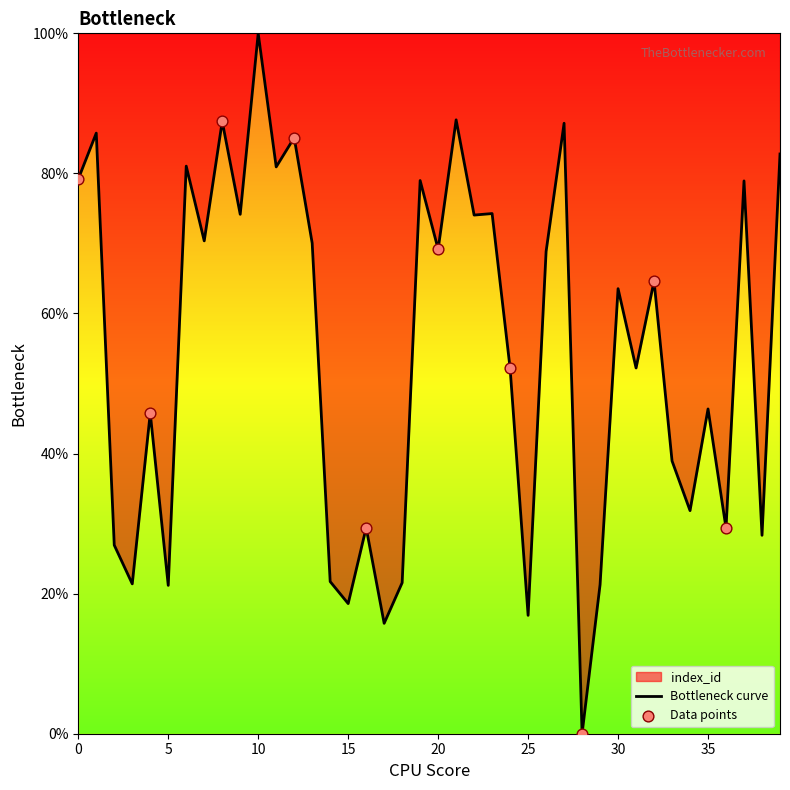

Approximately how many times larger is the value at 35 compared to 9?

0.6